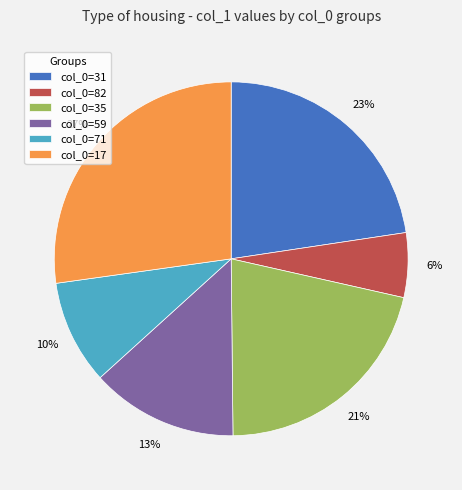

To the nearest percent, what percentage of the pie is col_0=71?

10%